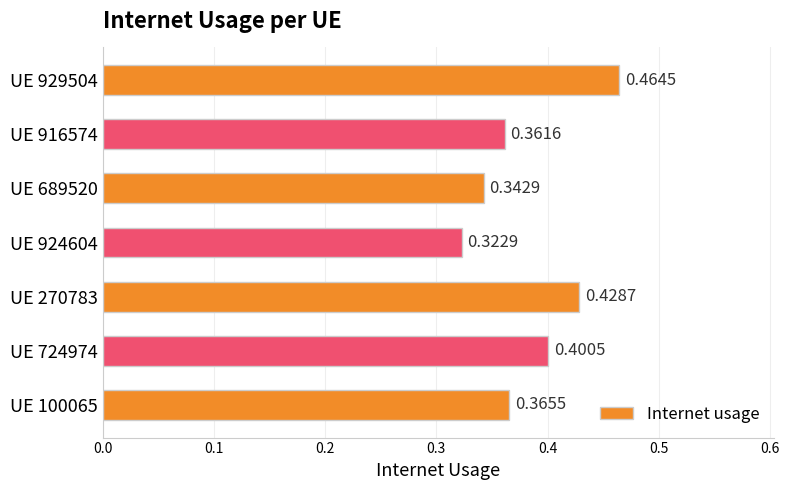

List the labels in order of value, smallest first.

UE 924604, UE 689520, UE 916574, UE 100065, UE 724974, UE 270783, UE 929504